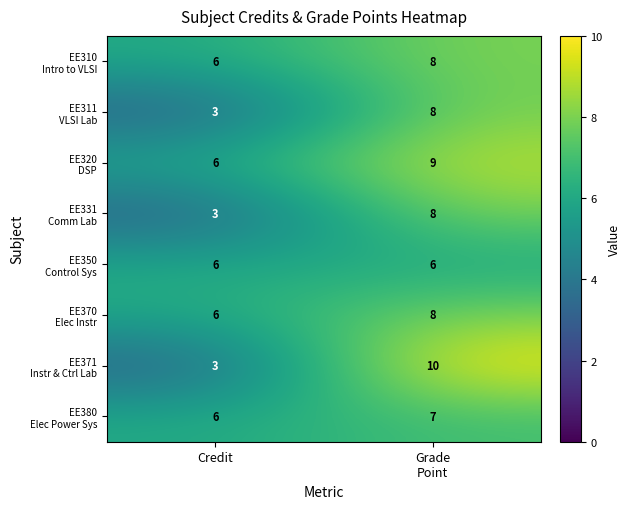

What is the smallest value displayed?

3